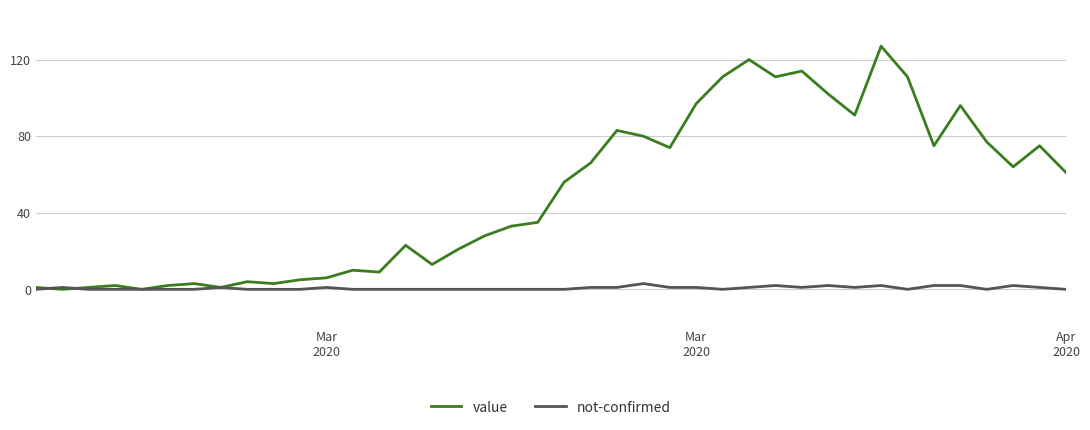

List the series in order of their peak value, lowest first.

not-confirmed, value